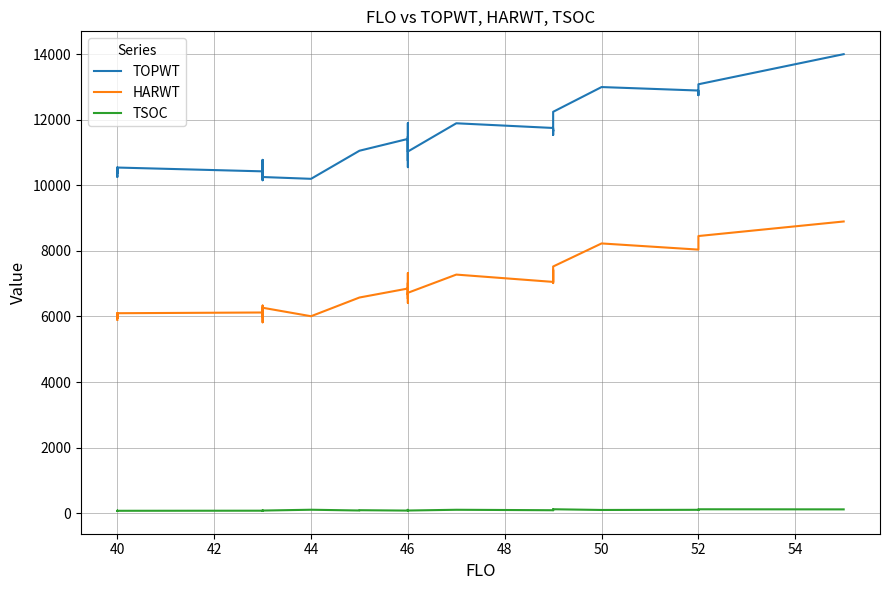

At how many categories does at least one series exceed 11773?

9